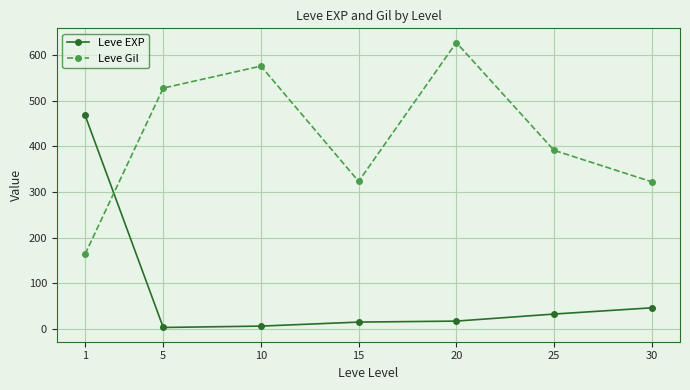

Where does the Leve Gil series first go above 391?

5